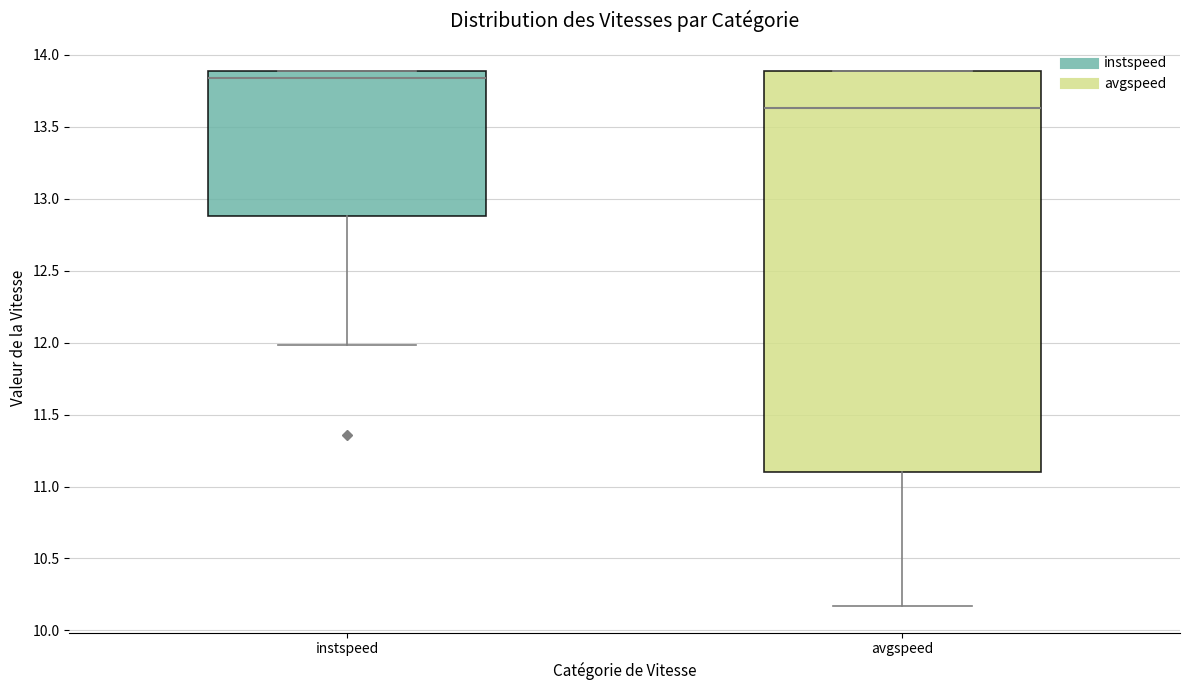

Where does the median line of the box for avgspeed sit on the y-axis? The values are not printed on the chart, so give them approximately, as read against the axis.

13.65